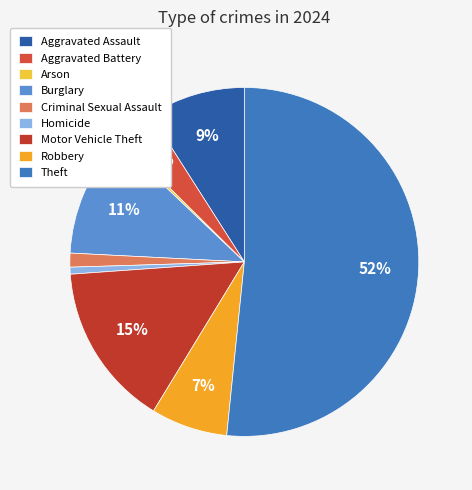

How many slices are in this pie chart?

9